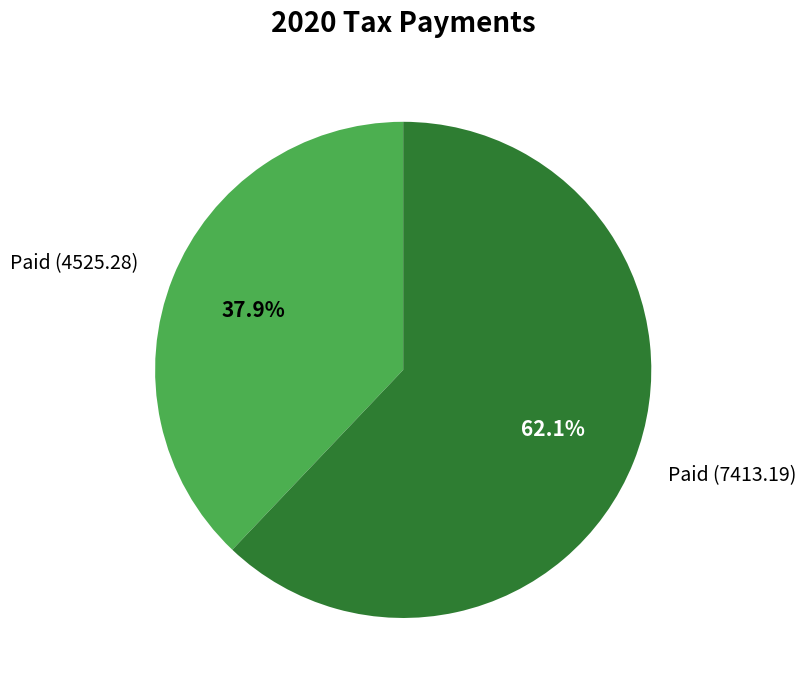

Approximately how many times larger is the value at Paid (4525.28) compared to Paid (7413.19)?

0.6